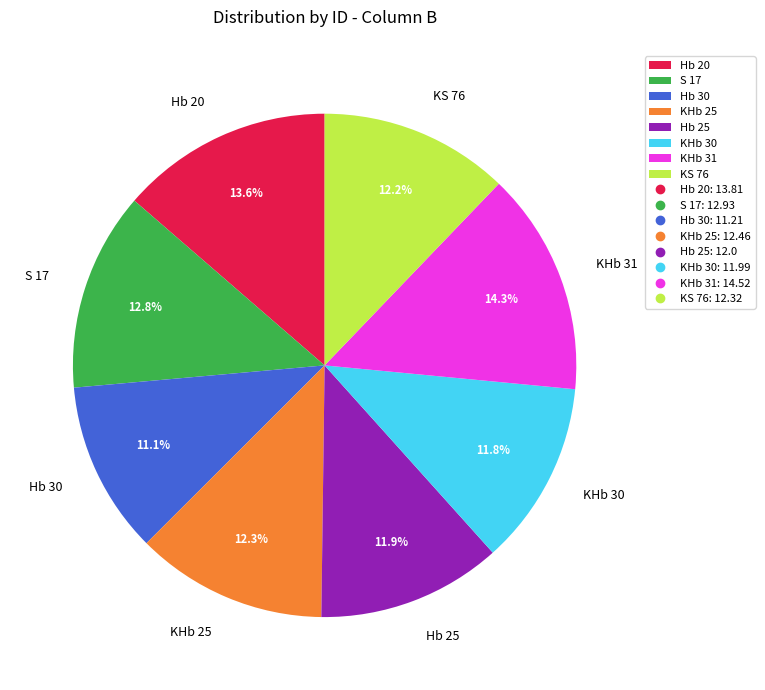

How much of the chart is everything except Hb 25?

88.1%